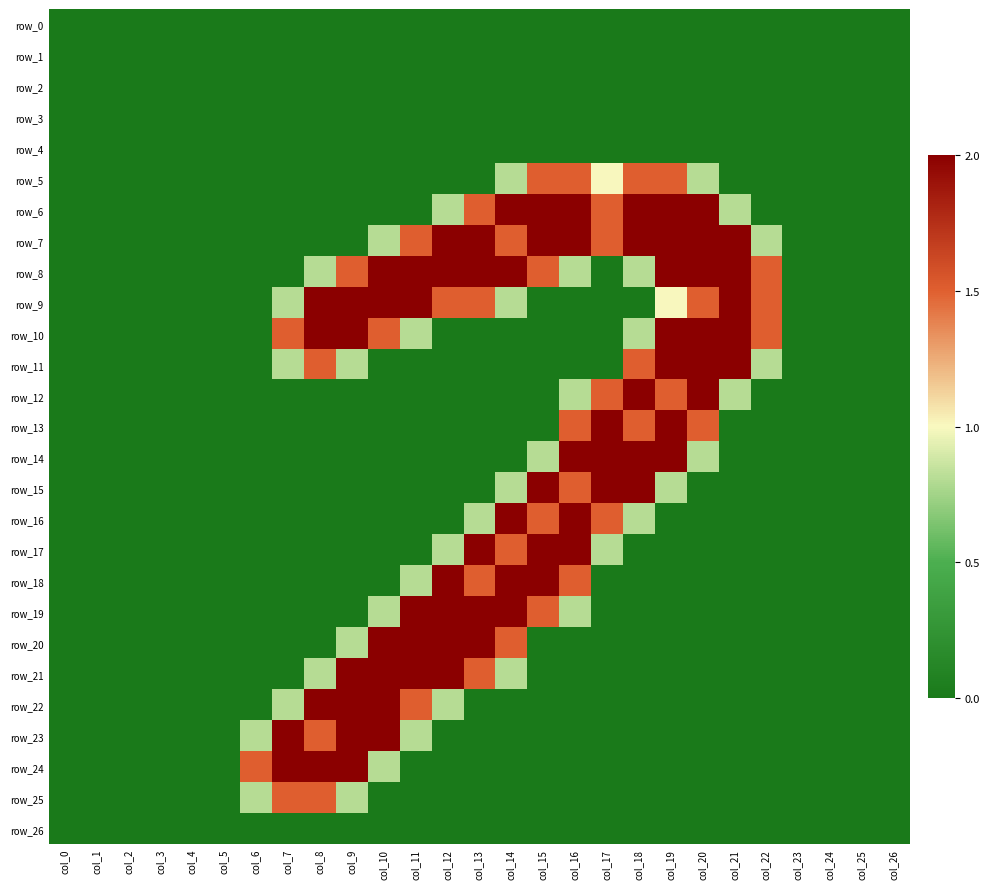

Which series has the largest total across all categories?

row_8